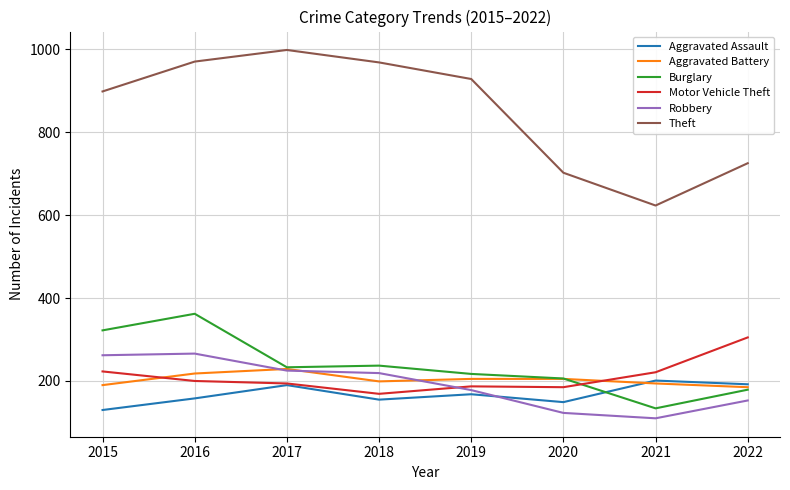

True or false: Aggravated Assault has more than 2 interior local peaks.

True